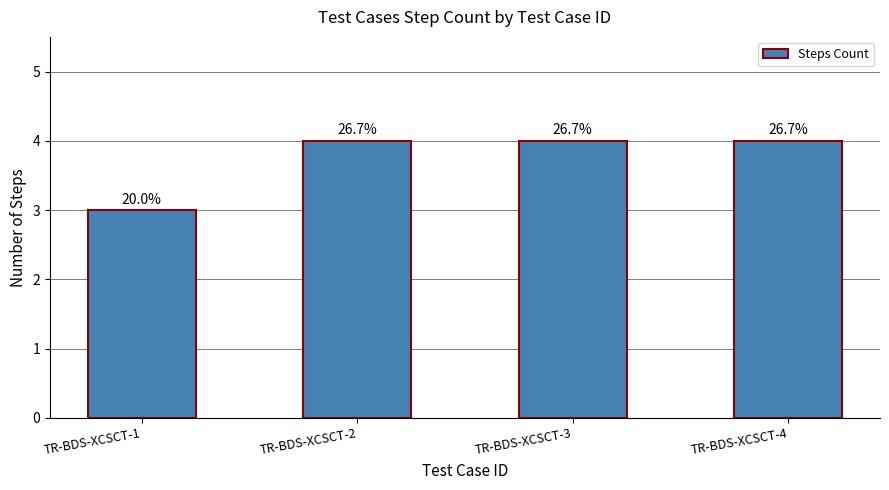

Reading right to left, list all the values displayed in this chart.

TR-BDS-XCSCT-4=4	TR-BDS-XCSCT-3=4	TR-BDS-XCSCT-2=4	TR-BDS-XCSCT-1=3